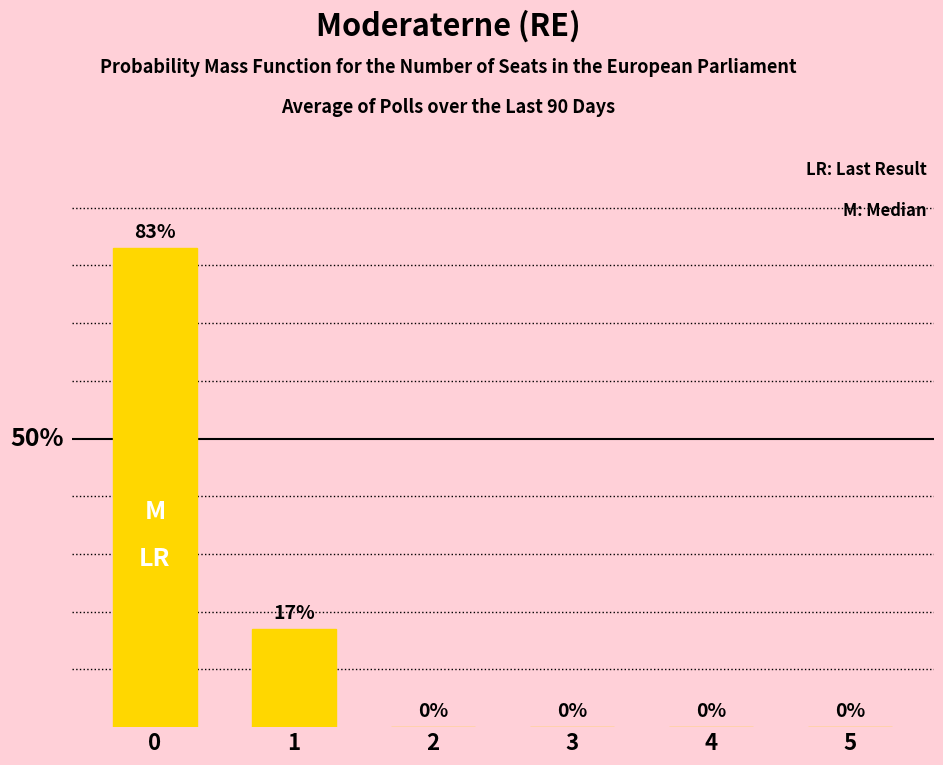

What is the greatest value displayed?

83